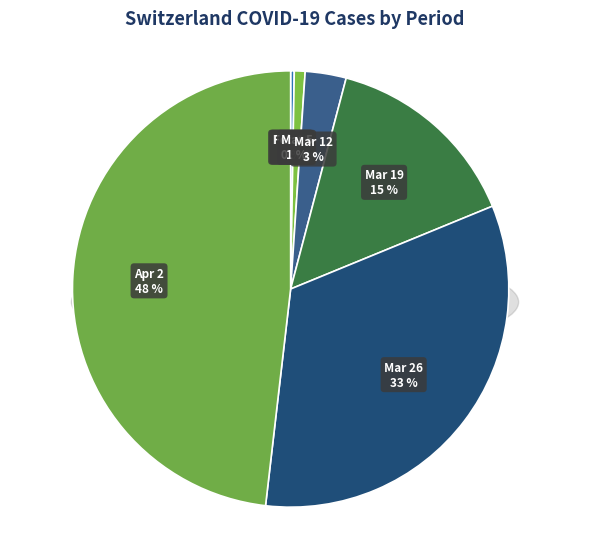

To the nearest percent, what is the difference between the largest and smallest slice percentages?

48%